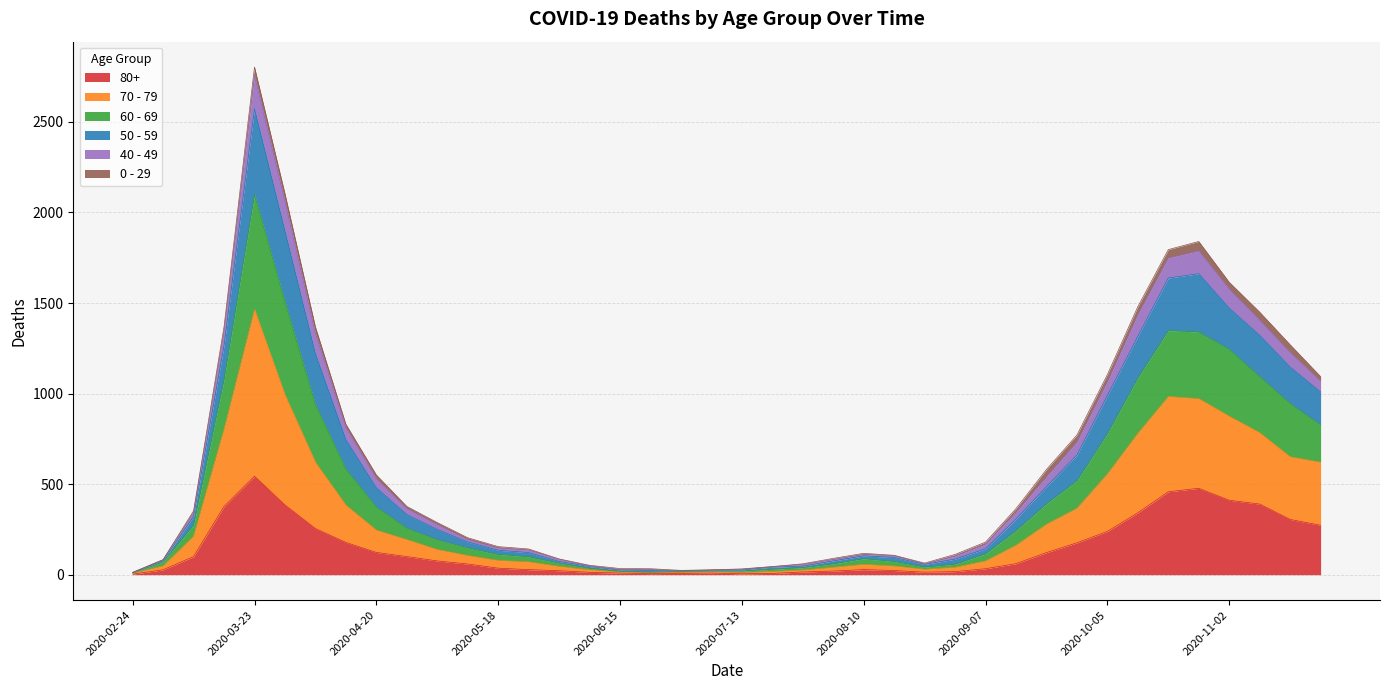

At which category is the sum across all series the highest?

2020-03-23